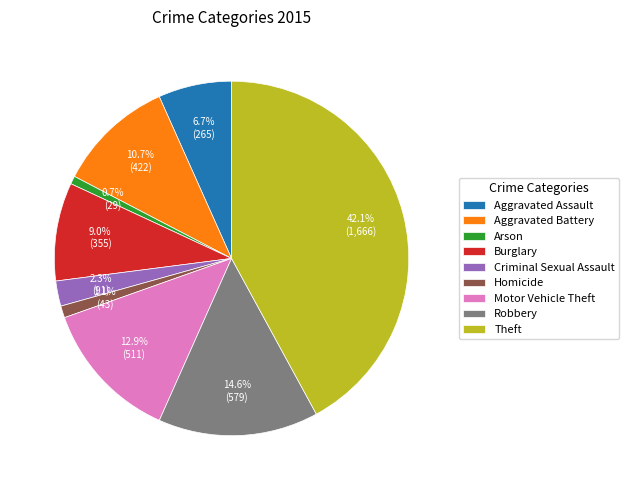

How many slices are in this pie chart?

9